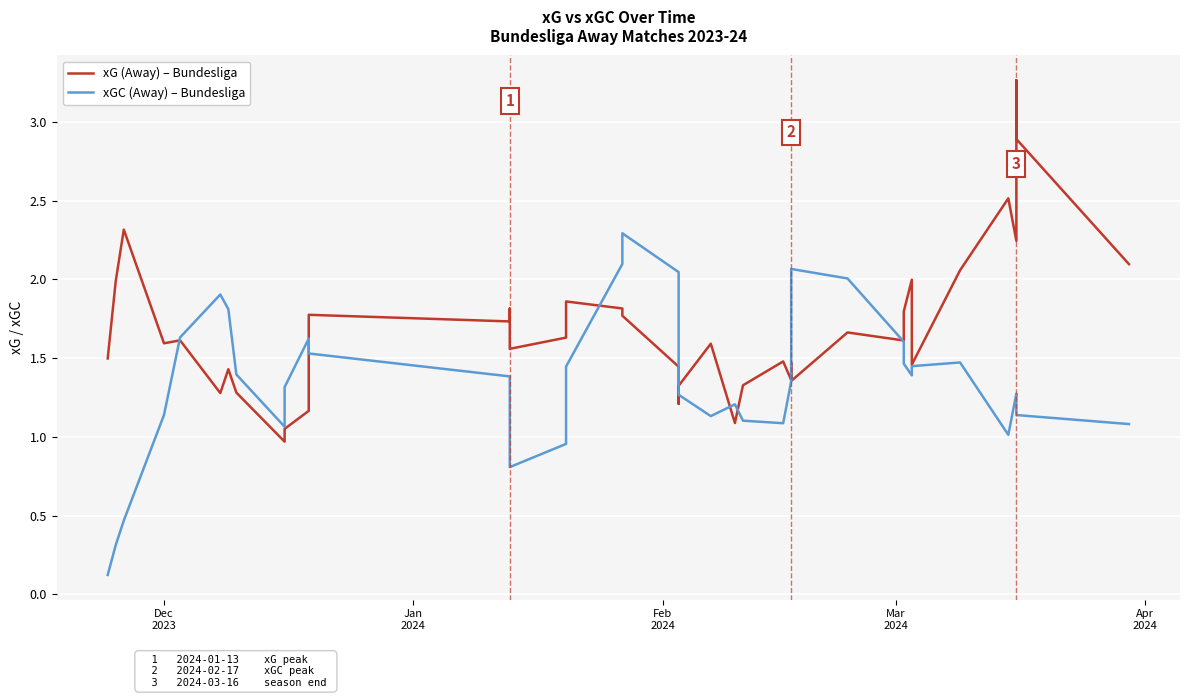

What is the difference between the second highest and minimum values in the xGC (Away) series?

2.0